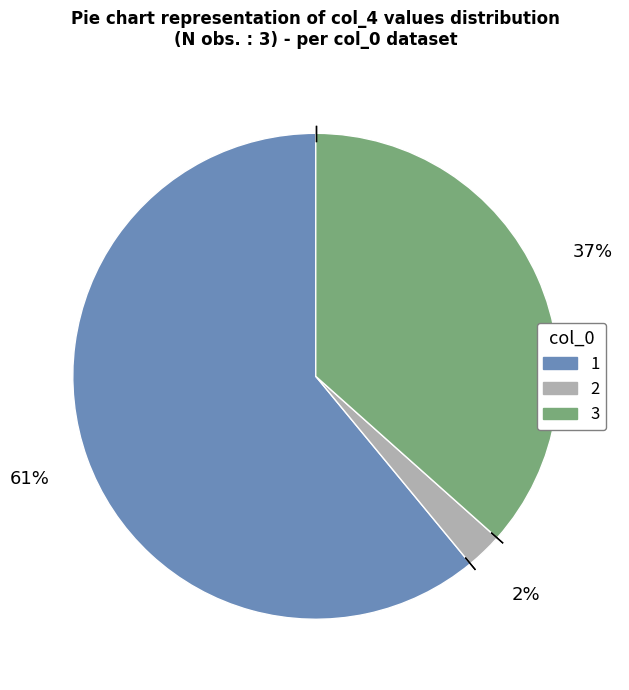

Does 1 account for over 50% of the chart?

Yes